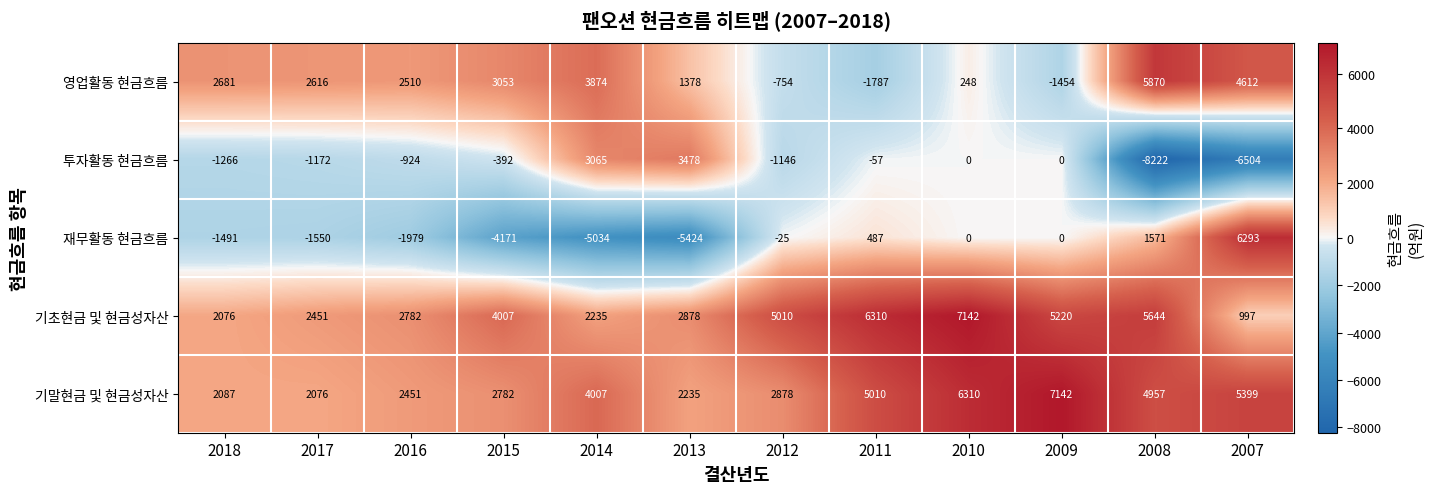

Where is 기초현금 및 현금성자산 nearest to the value 4069?

2015